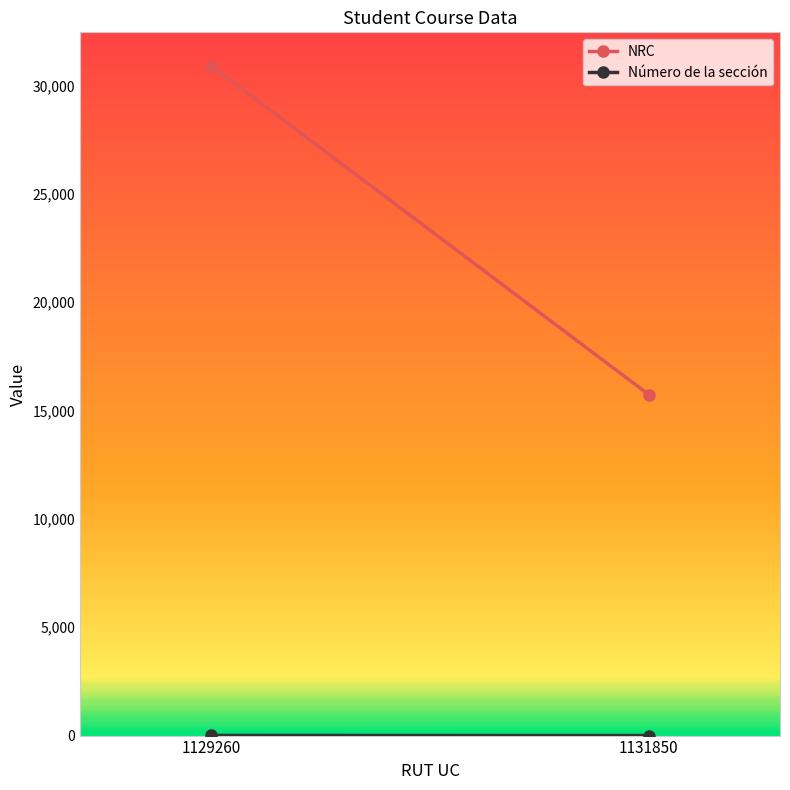

Rank the series at 1129260 from lowest to highest value.

Número de la sección, NRC